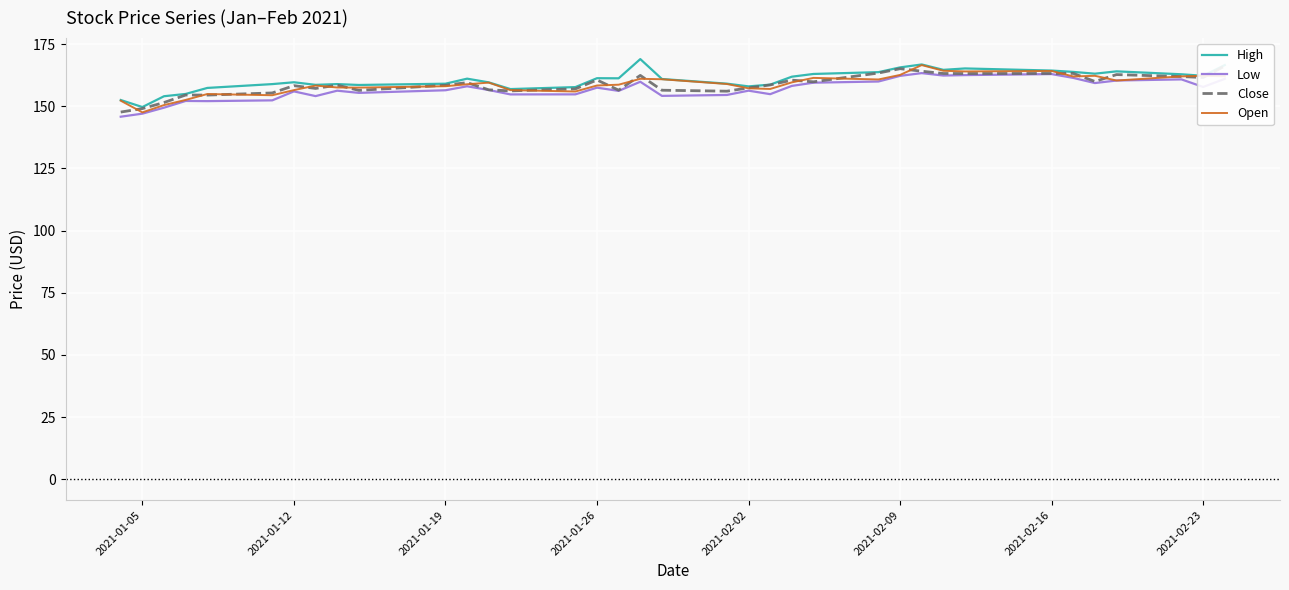

The Open series shows 209.1 at 2021-01-12. True or false?

False